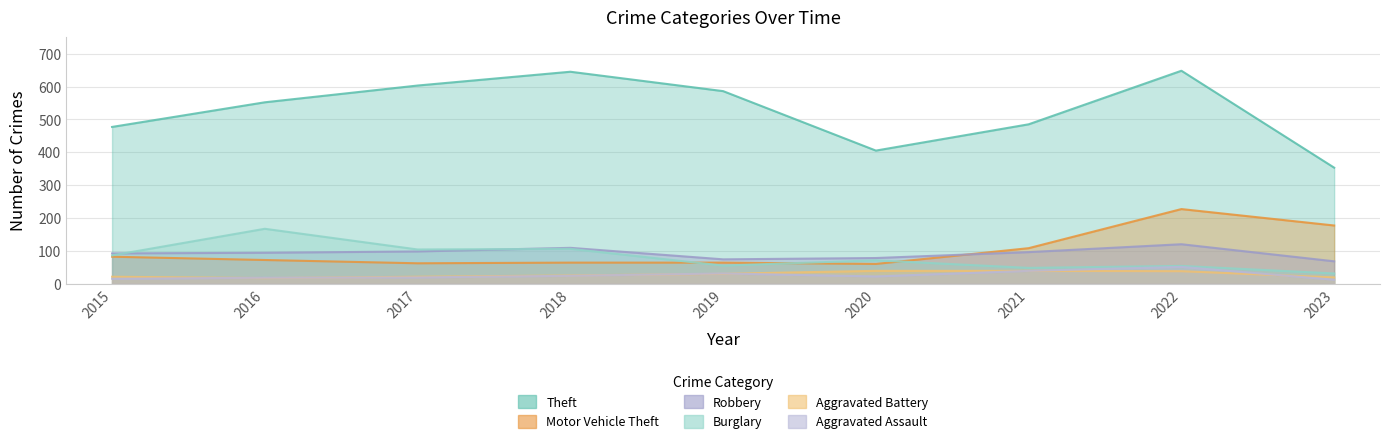

What is the difference between the second highest and minimum values in the Aggravated Battery series?

22